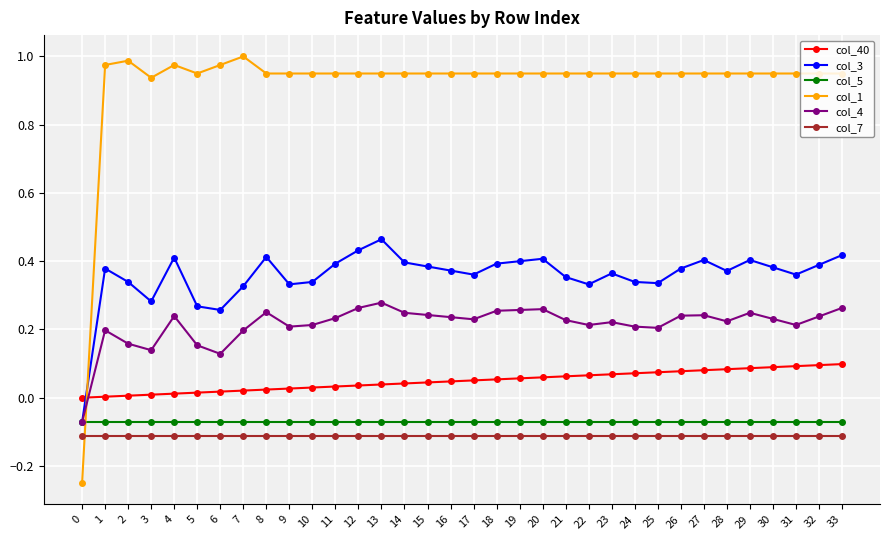

The value of col_7 at 6 is -0.1. True or false?

True